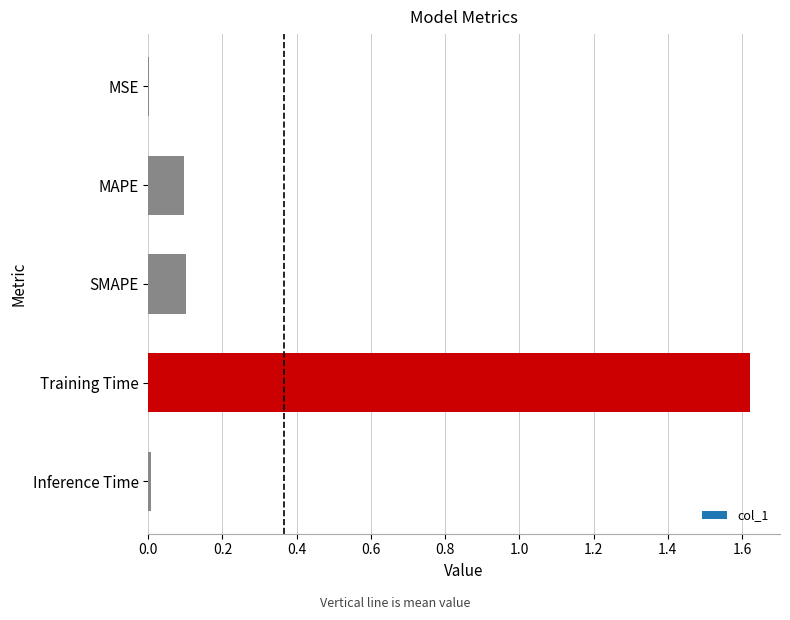

Which label corresponds to the largest value in the chart?

Training Time